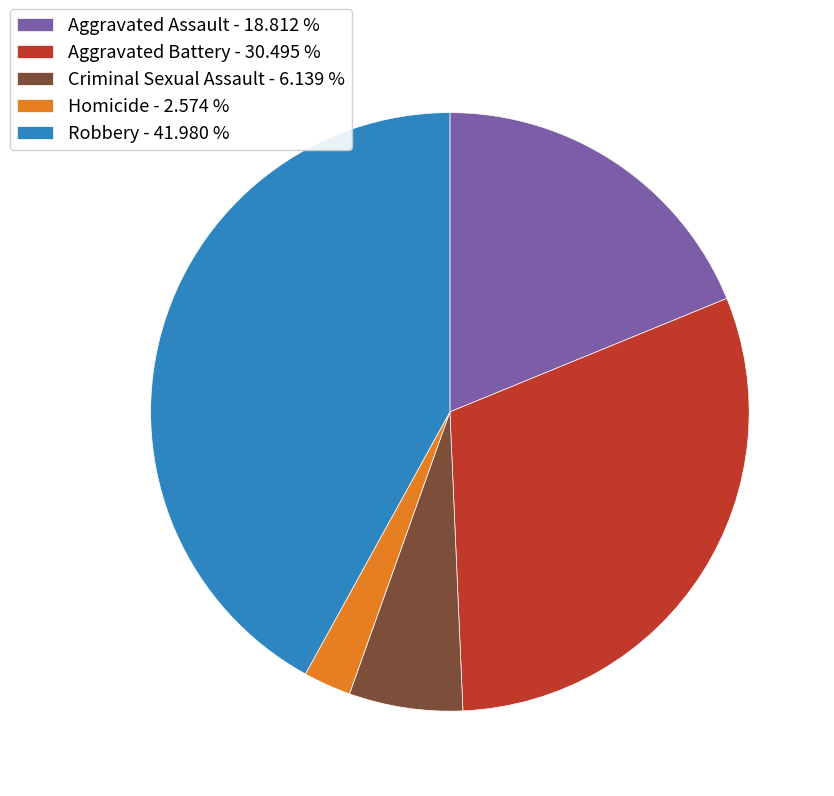

Which has a higher value, Robbery or Aggravated Assault?

Robbery